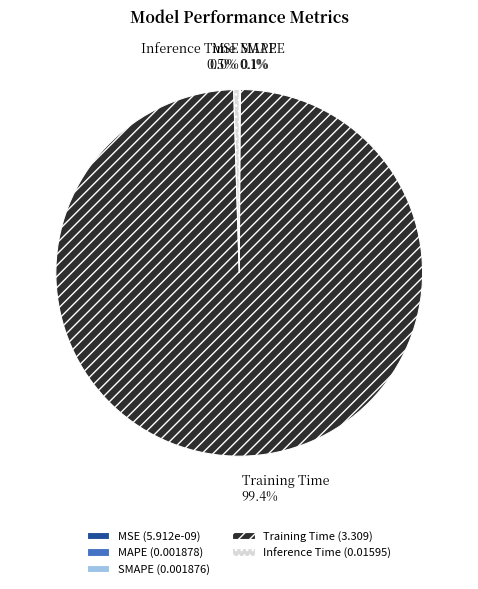

Does any single category account for the majority?

Yes